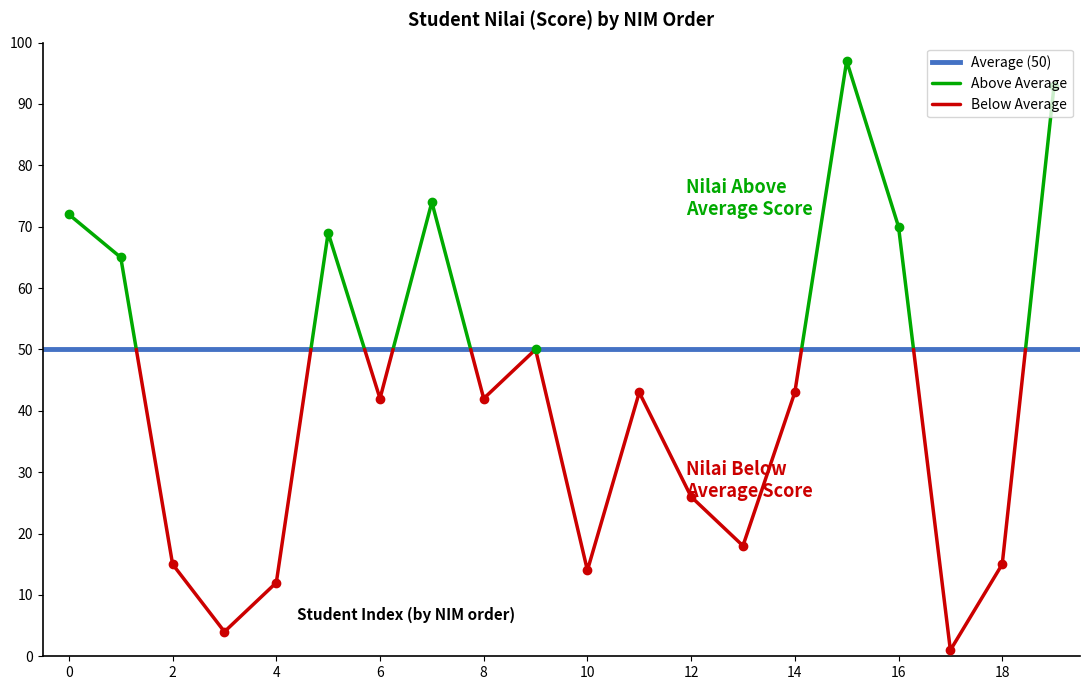

How many interior local valleys (lower than both neighbors) does the data have?

6